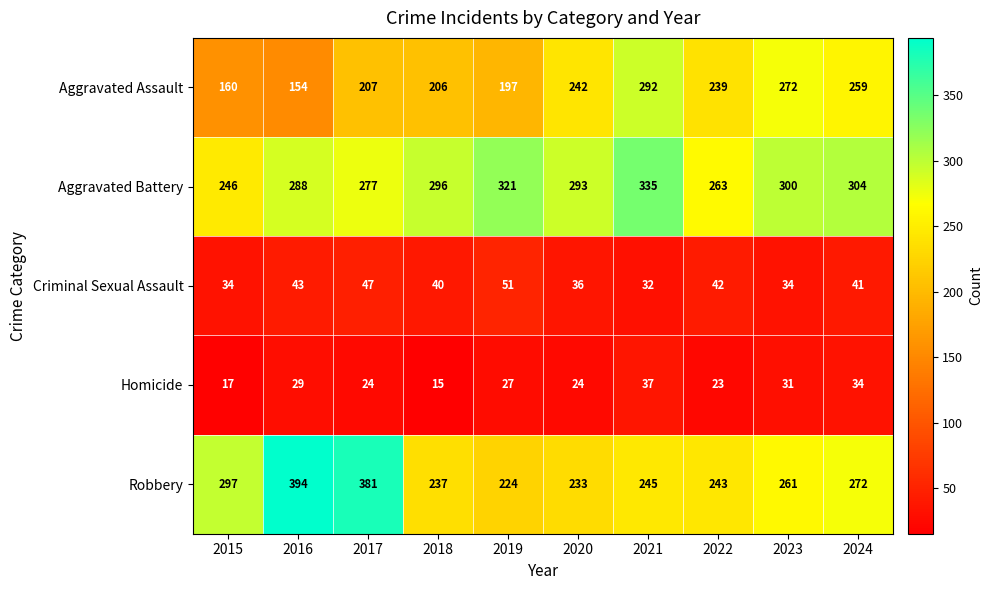

At which category is the sum across all series the highest?

2021